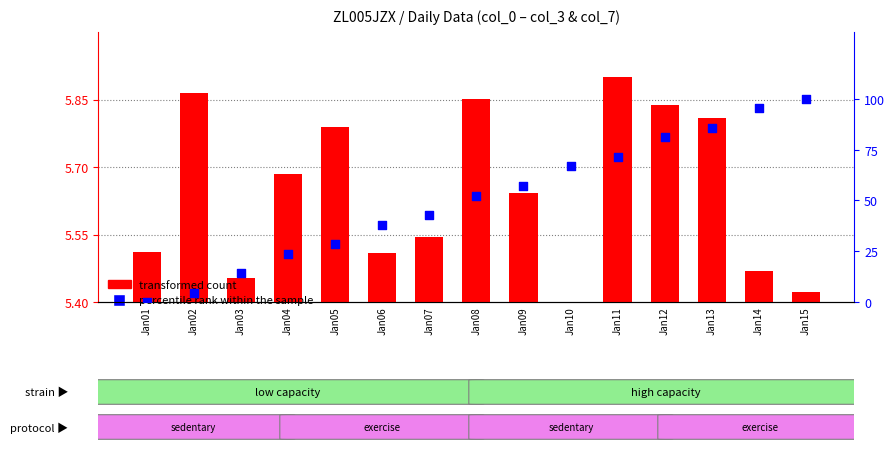

What is the total value across all series at Jan05?

34.4